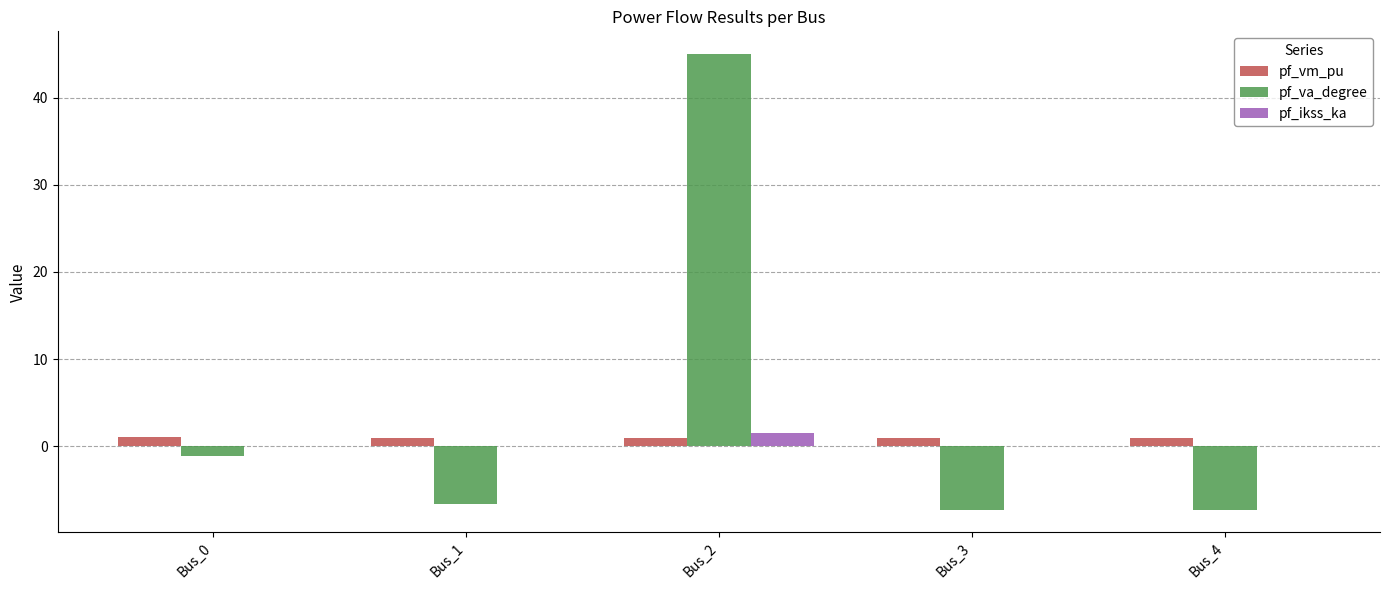

At which category is the sum across all series the highest?

Bus_2